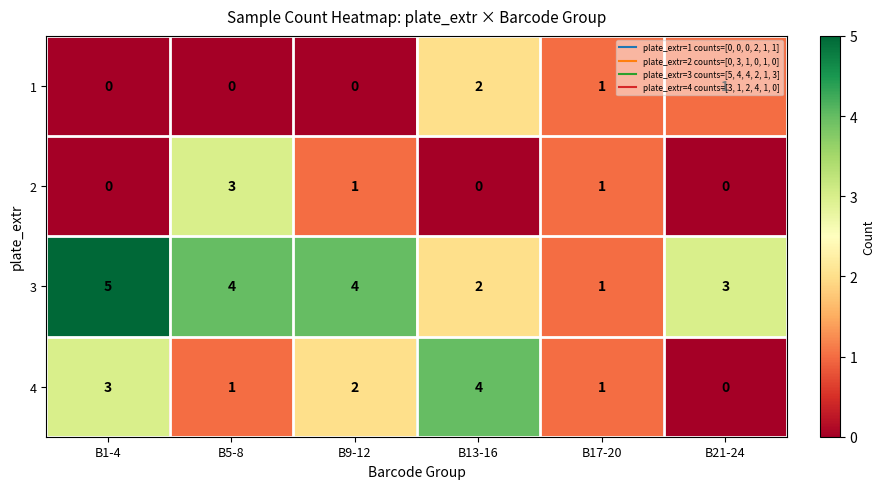

How many values in the 3 series are below 4?

3